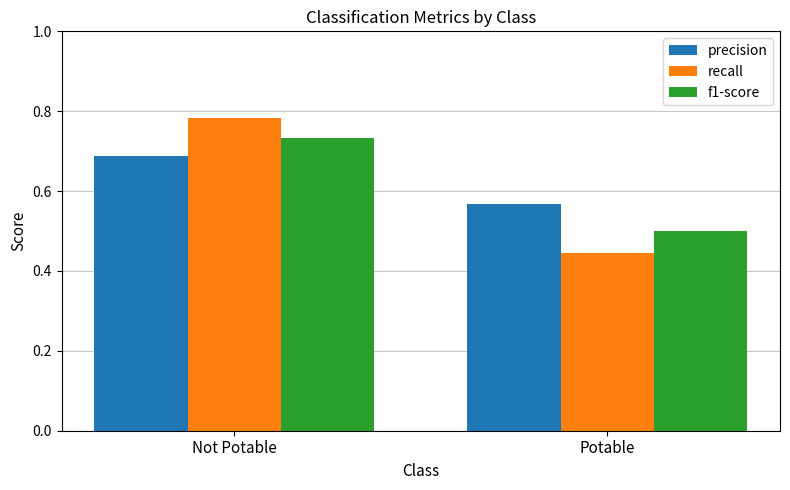

True or false: f1-score has a value of 0.8 at Potable.

False